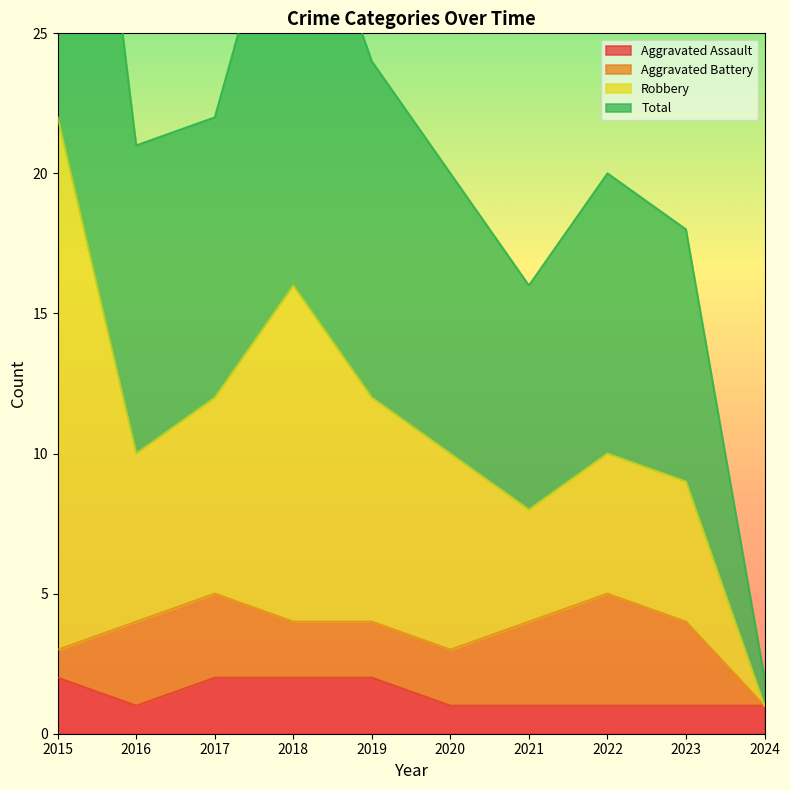

At which category does Total reach its first local valley?

2016